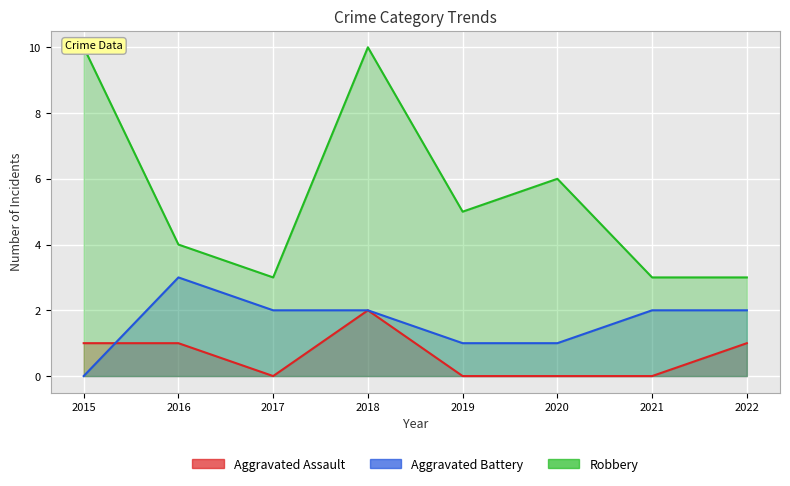

What are all the series names shown in the legend?

Aggravated Assault, Aggravated Battery, Robbery